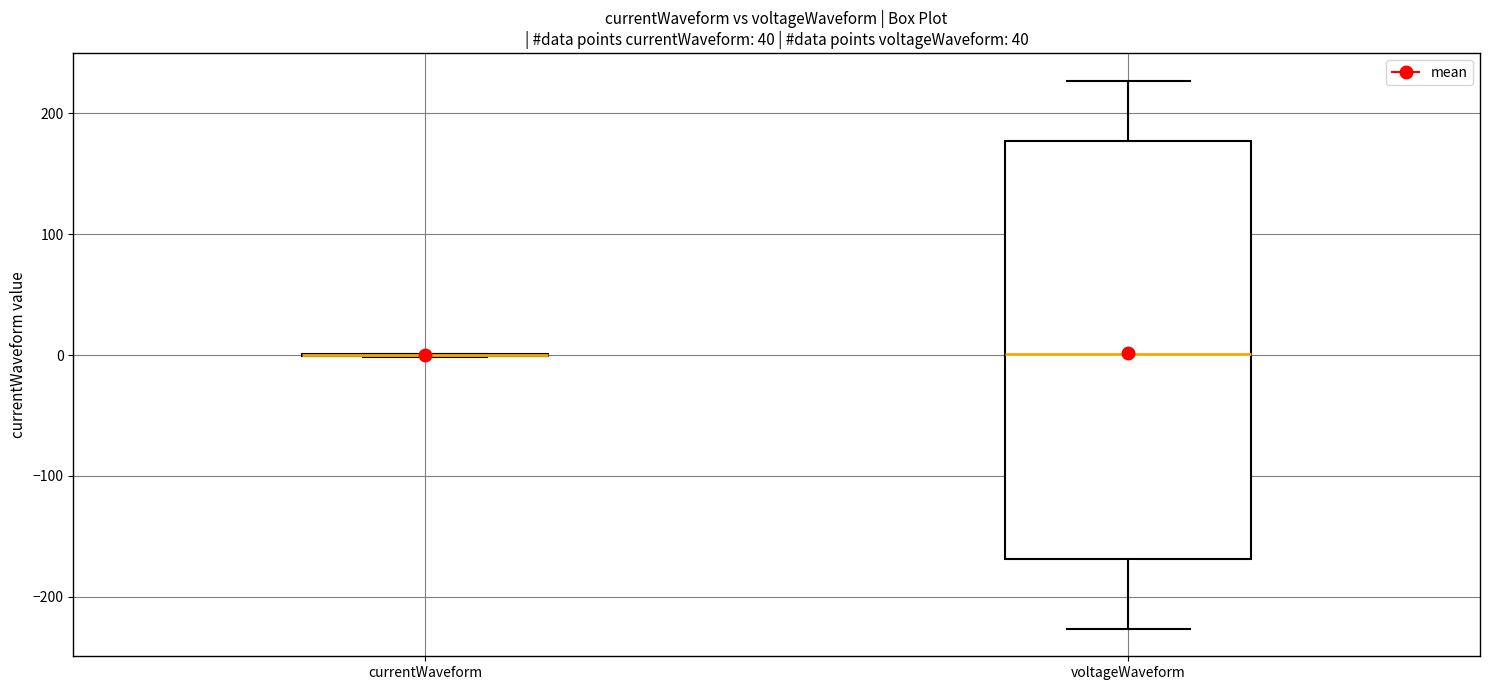

Where is the upper edge of the box for voltageWaveform on the y-axis? The values are not printed on the chart, so give them approximately, as read against the axis.

180